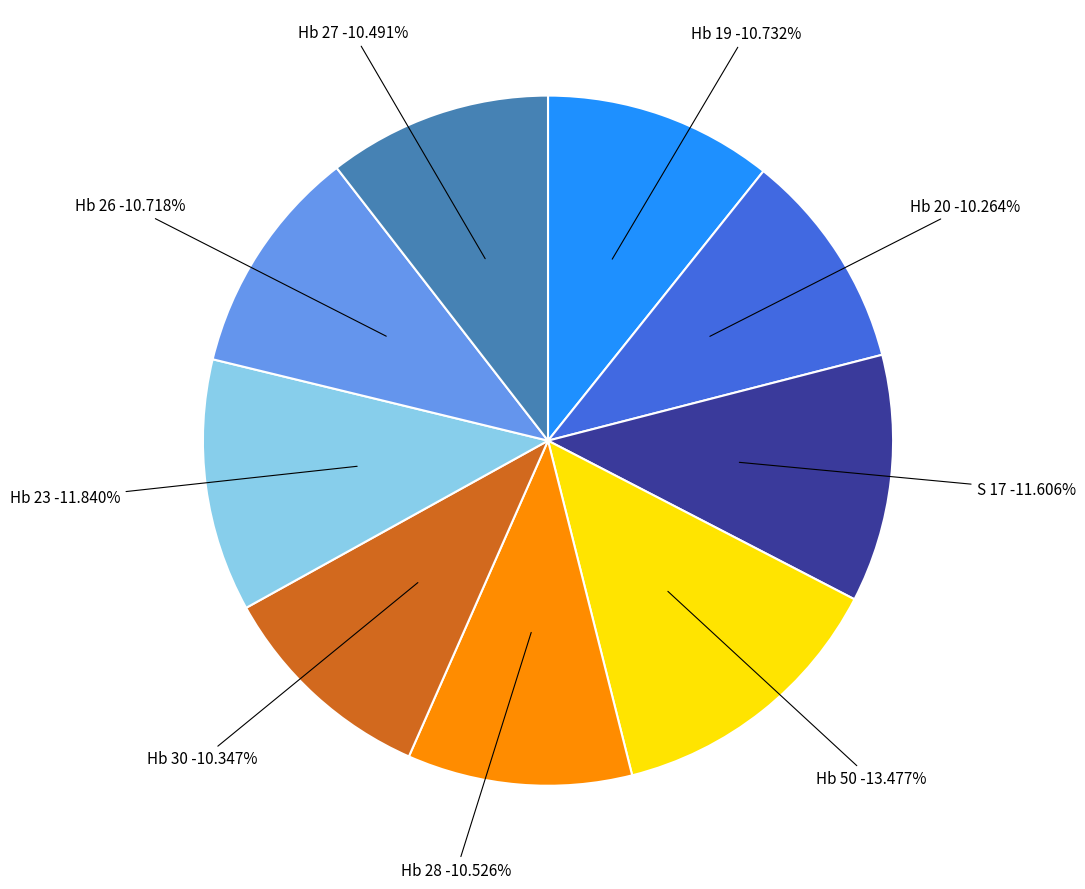

The Hb 26 slice represents 3% of the pie. True or false?

False